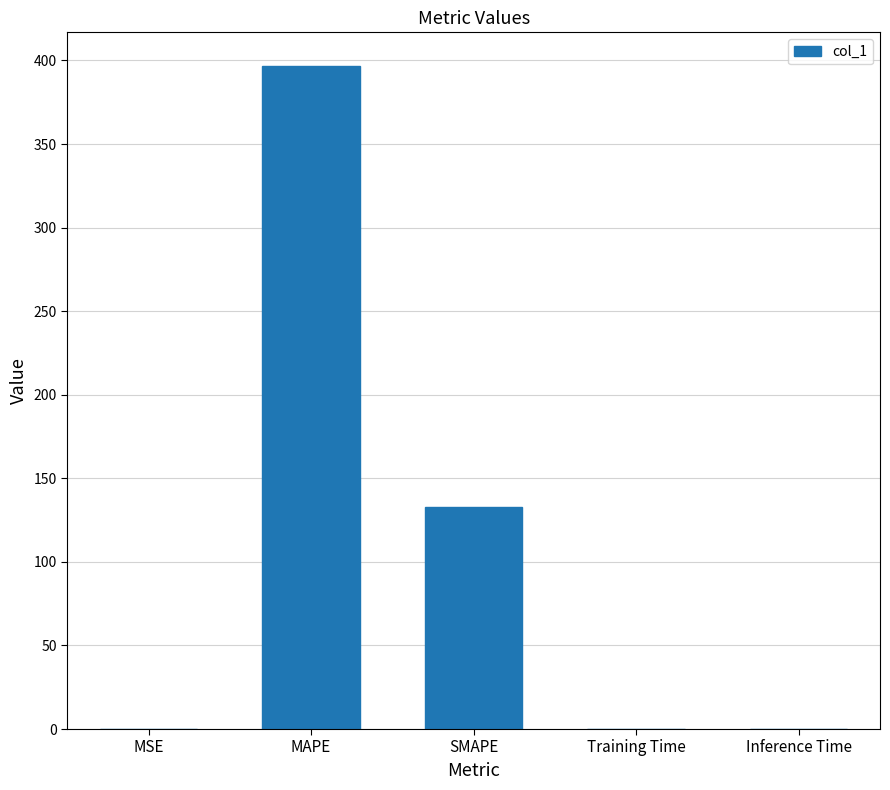

Is it true that the value at SMAPE is 133.0?

True